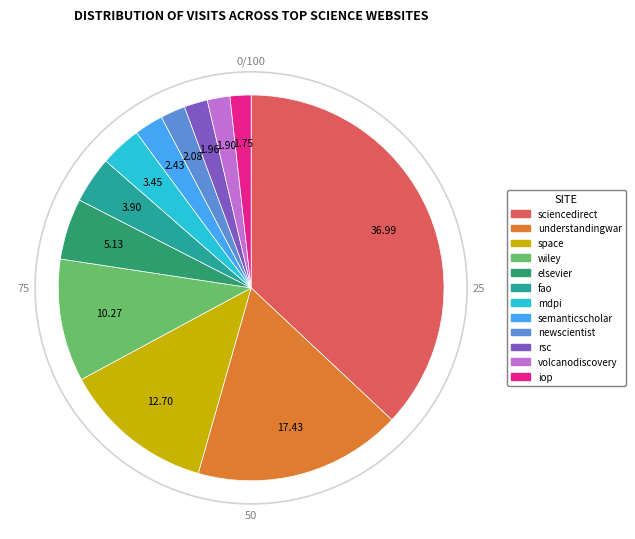

Is there any slice that represents more than half of the pie?

No